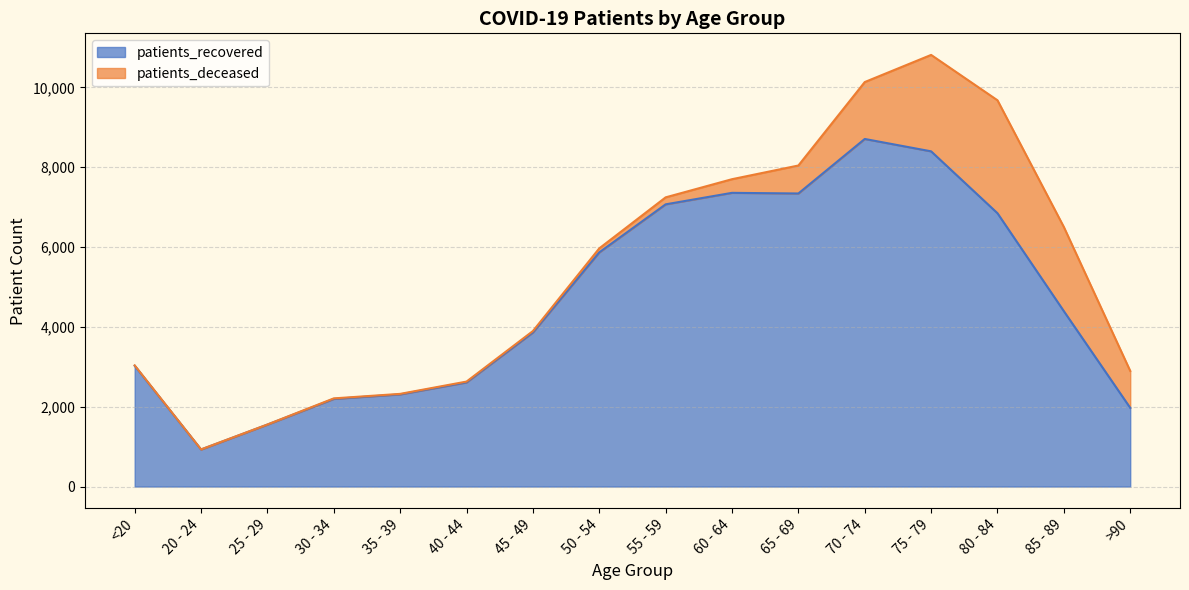

What is the difference between the second highest and minimum values?

7471